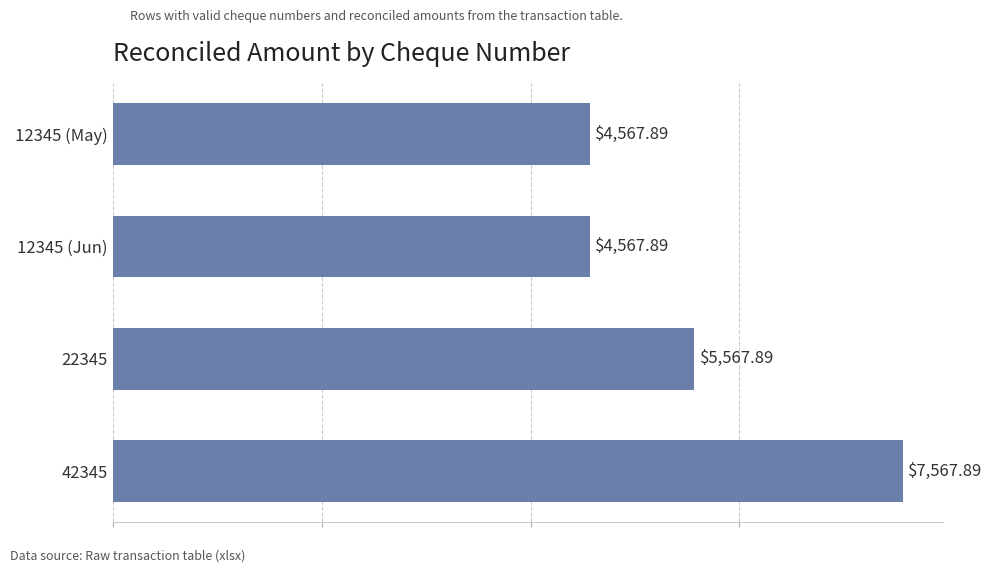

Between 12345 (May) and 22345, which is larger?

22345